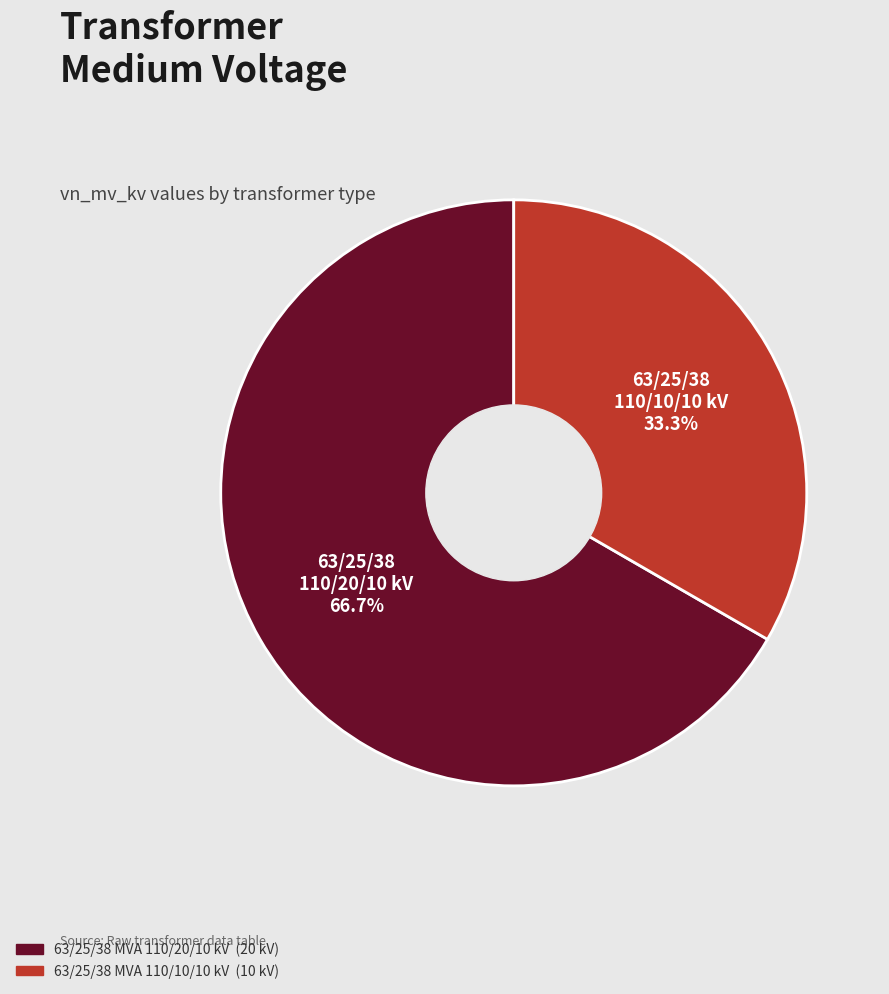

True or false: 63/25/38 MVA 110/10/10 kV accounts for 33% of the total.

True